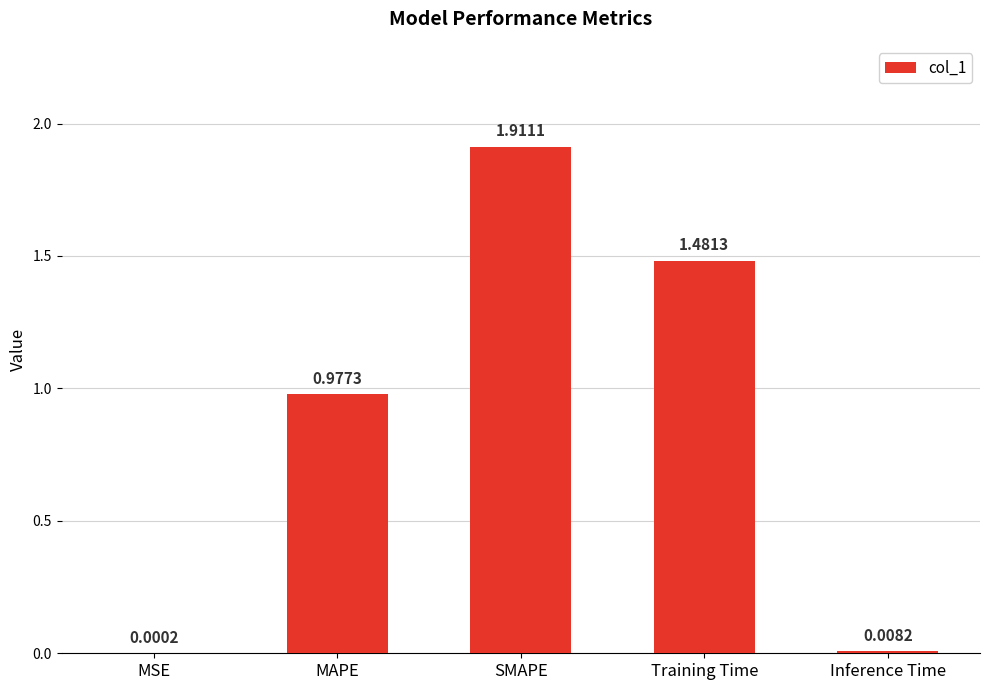

What is the sum of all values?

4.4